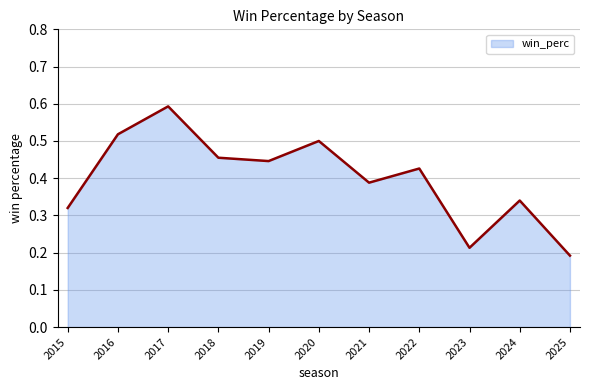

Where is the data nearest to the value 0?

2025